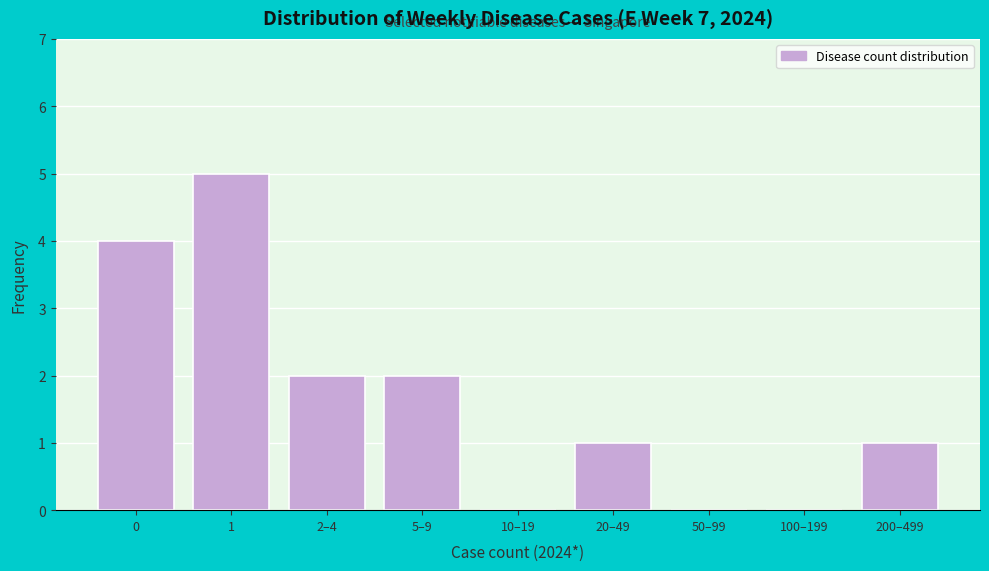

Reading left to right, extract all data points from this chart.

0=4	1=5	2–4=2	5–9=2	10–19=0	20–49=1	50–99=0	100–199=0	200–499=1